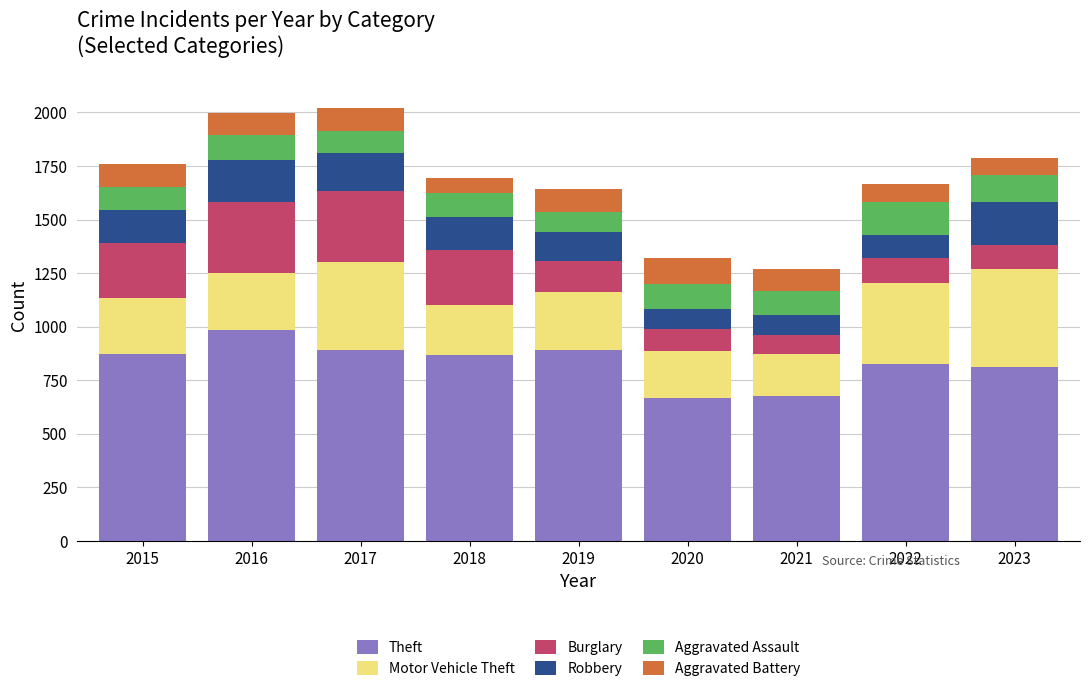

How many bars are there in total?

9